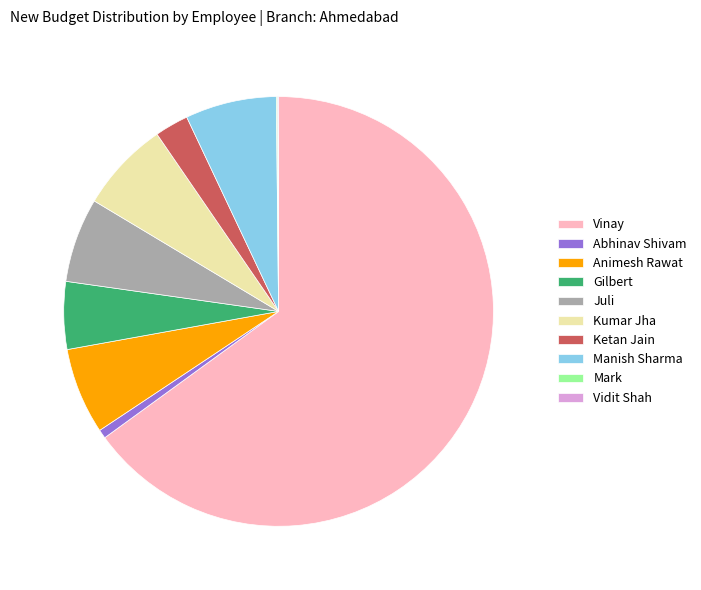

True or false: Vinay accounts for 75% of the total.

False